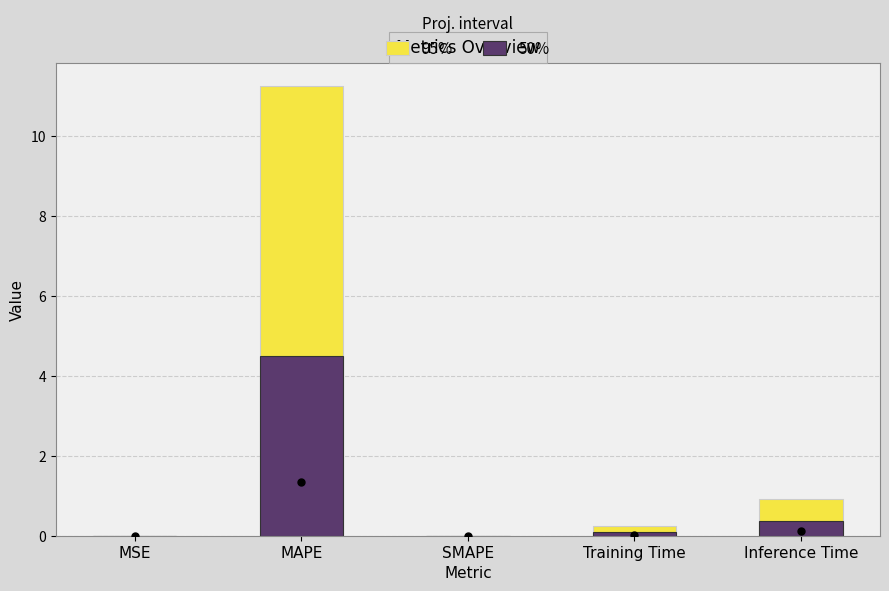

Which series changed the most between Training Time and Inference Time?

95%